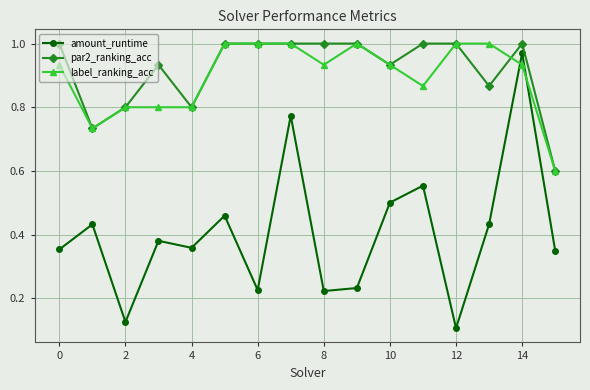

True or false: par2_ranking_acc and amount_runtime intersect in this chart.

False